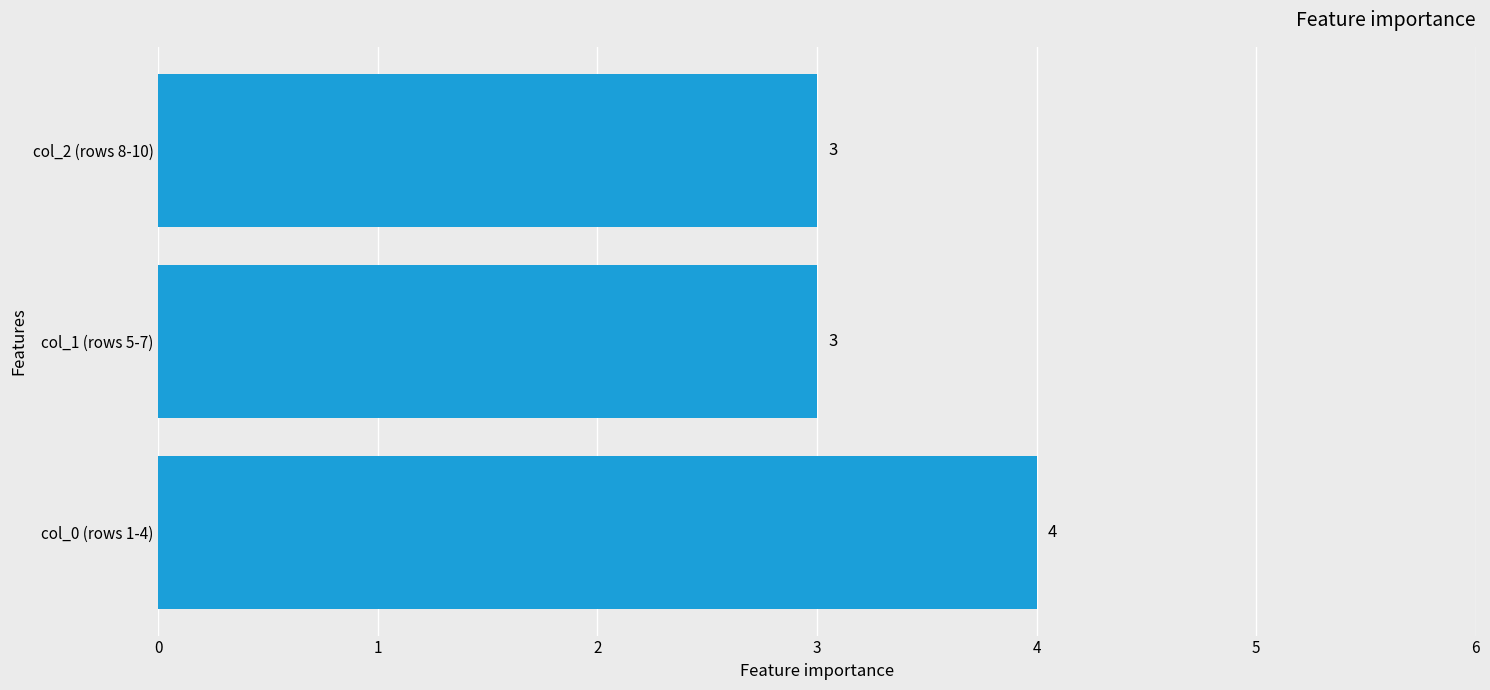

What is the greatest value displayed?

4